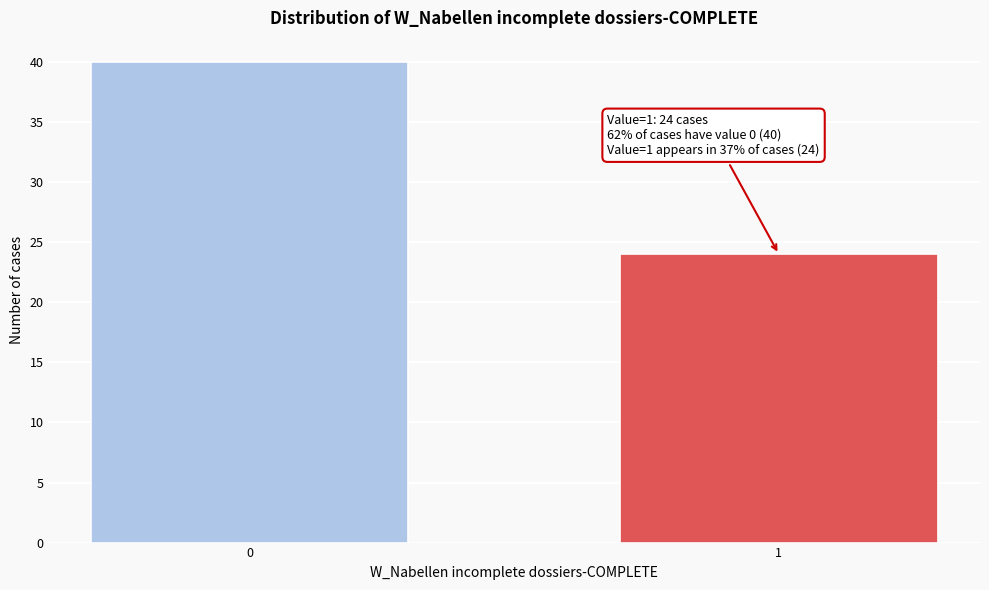

Reading left to right, what are all the values shown in this chart?

40	24